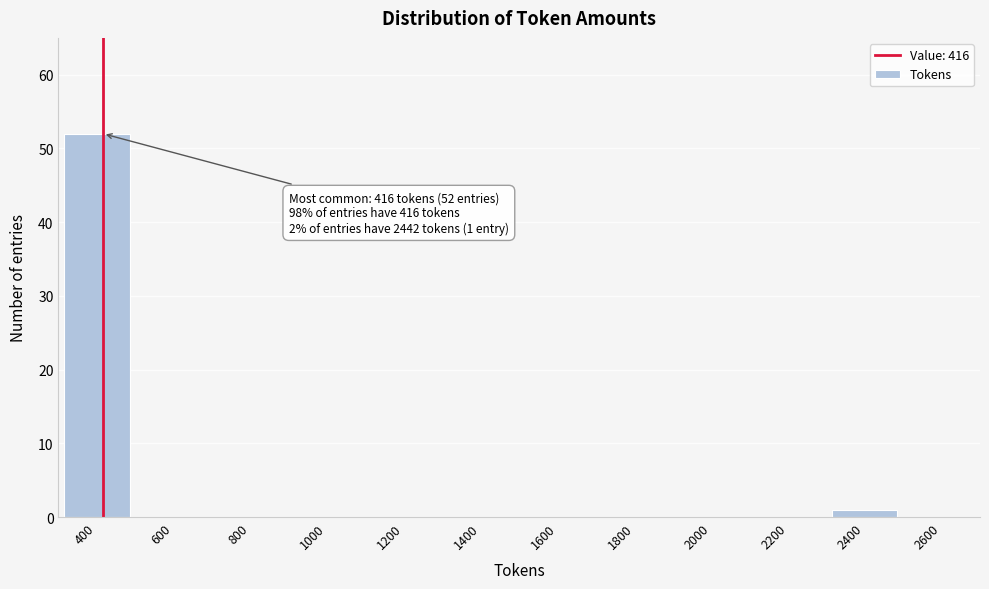

Which range on the x-axis has the tallest bar?

300 to 500